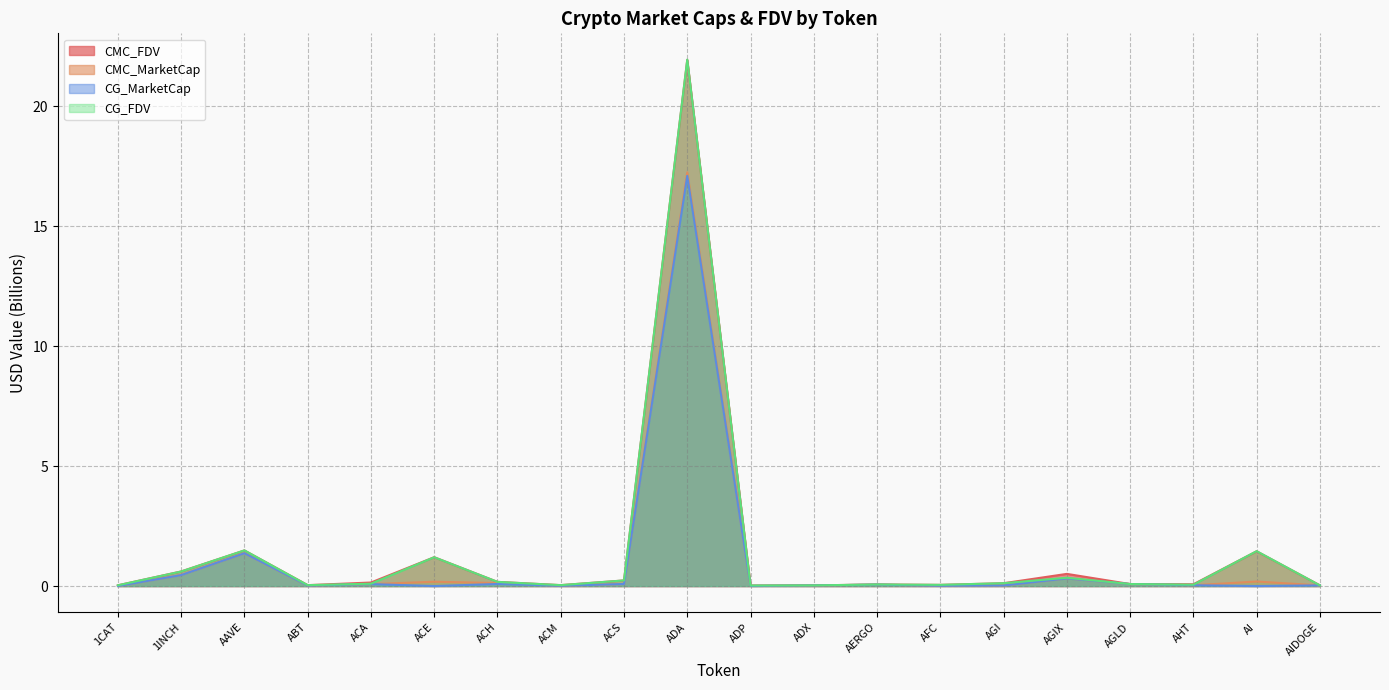

How many interior local valleys does the CG_FDV series have?

5